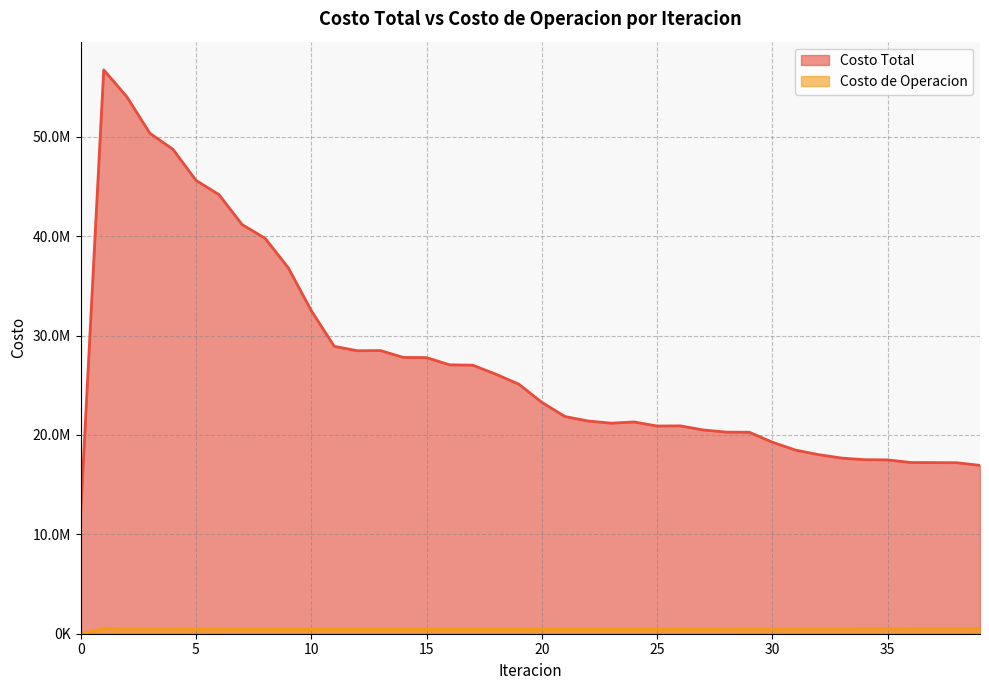

At 23, list the series in order from largest to smallest.

Costo Total, Costo de Operacion